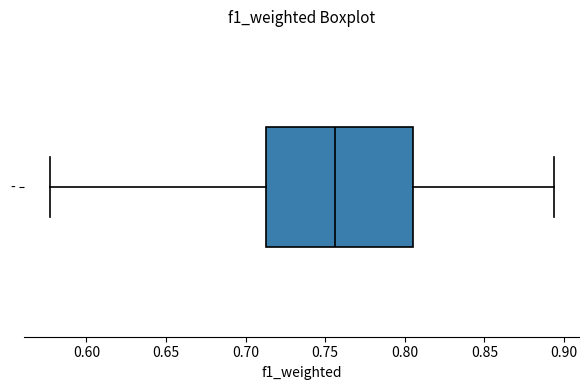

Read this box plot against the x-axis: the position of the median line, the range covered by the box, and the ends of both whiskers. The values are not printed on the chart, so give them approximately, as read against the axis.

median 0.755, box 0.715 to 0.805, whiskers 0.575 to 0.895